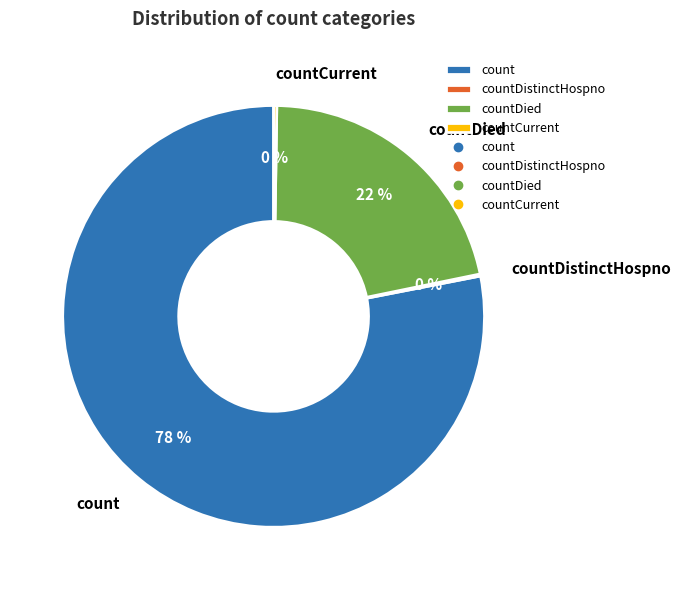

Is it true that countDied is 13% of the pie?

False